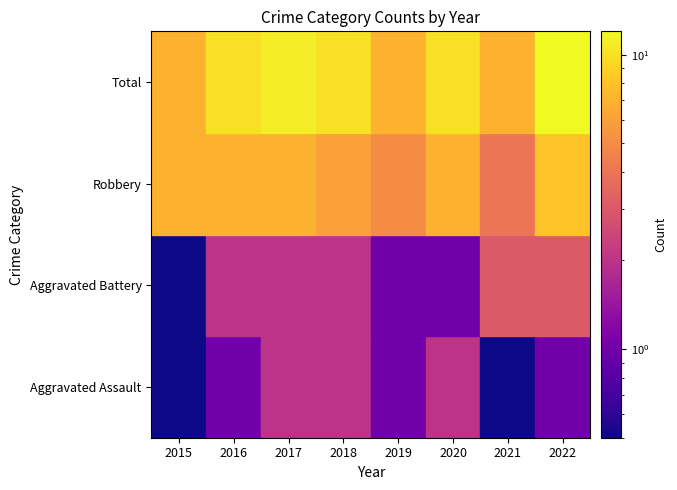

What is the sum of all Robbery values?

51